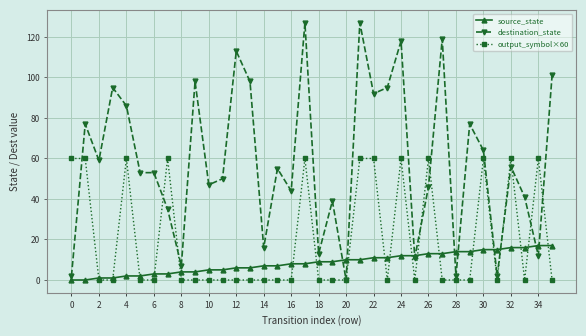

Rank the series by their maximum value, from highest to lowest.

destination_state, output_symbol×60, source_state